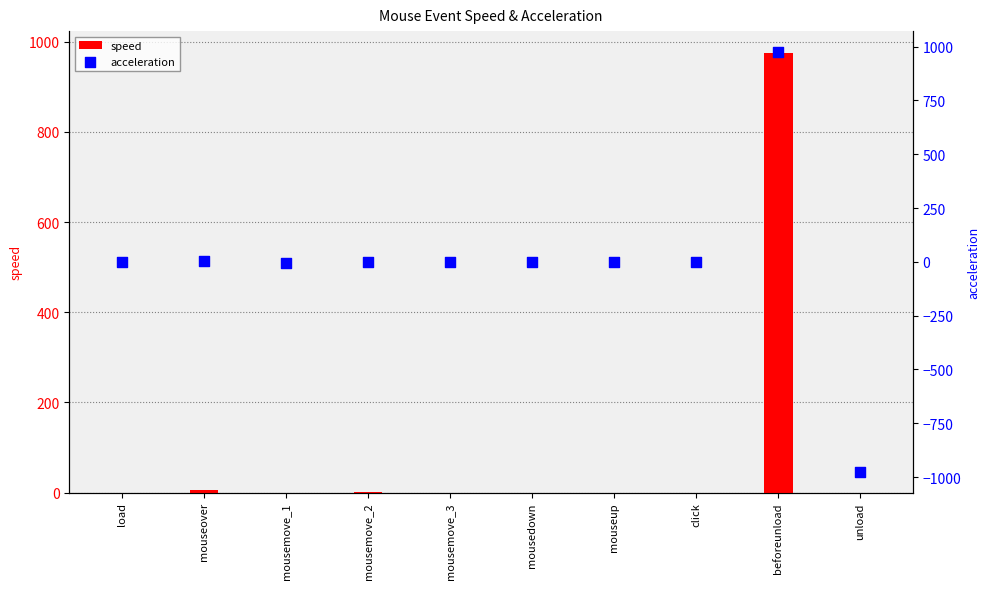

Which series contains the lowest Y value?

acceleration